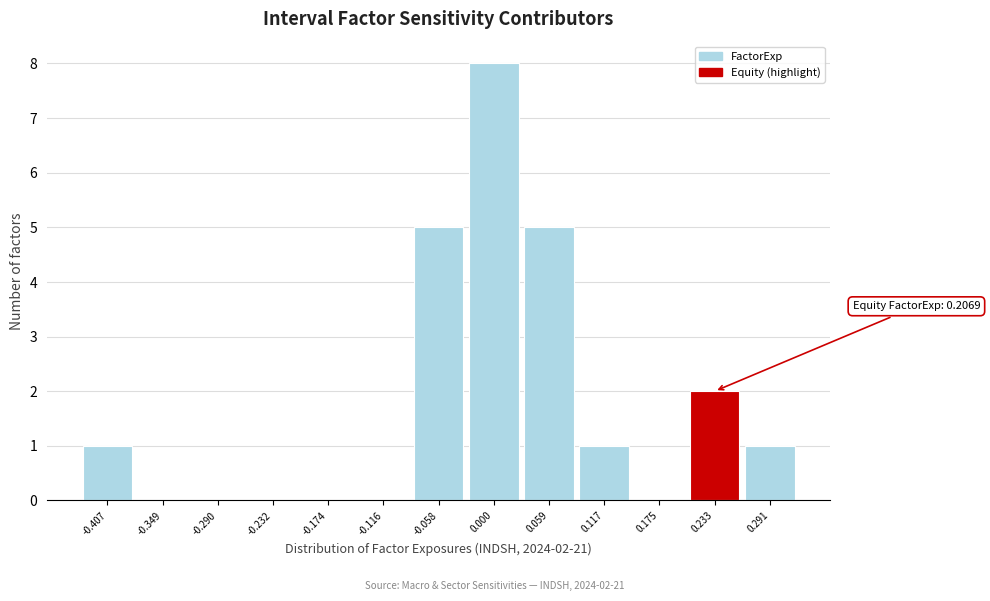

Reading left to right, list all the values displayed in this chart.

-0.407=1	-0.349=0	-0.290=0	-0.232=0	-0.174=0	-0.116=0	-0.058=5	0.000=8	0.059=5	0.117=1	0.175=0	0.233=2	0.291=1